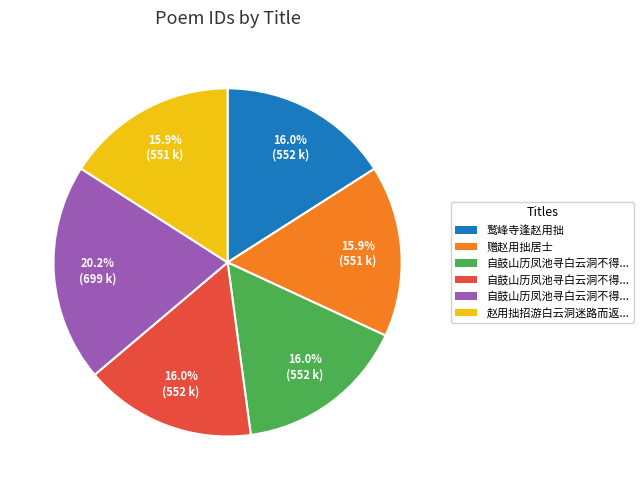

To the nearest percent, what is the difference between the largest and smallest slice percentages?

4%